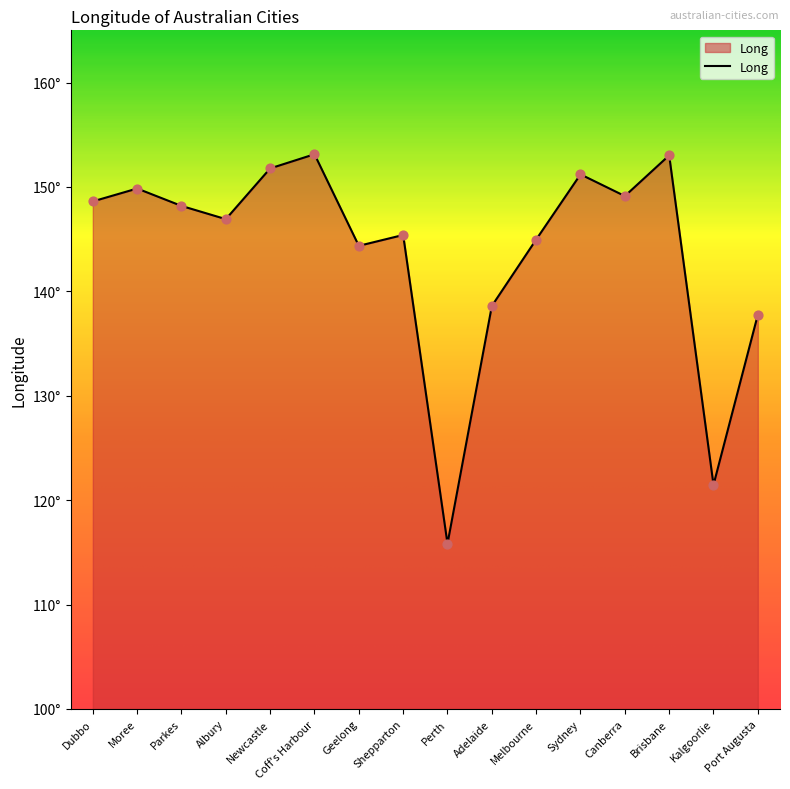

What is the ratio of the value at Canberra to the value at Brisbane?

1.0